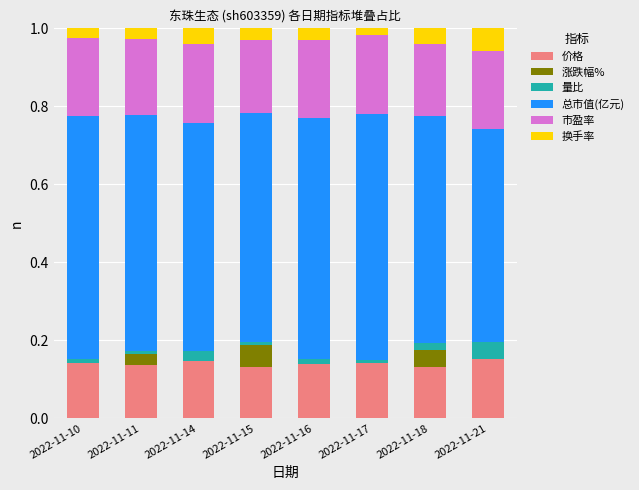

What is the total value across all series at 2022-11-14?

1.0